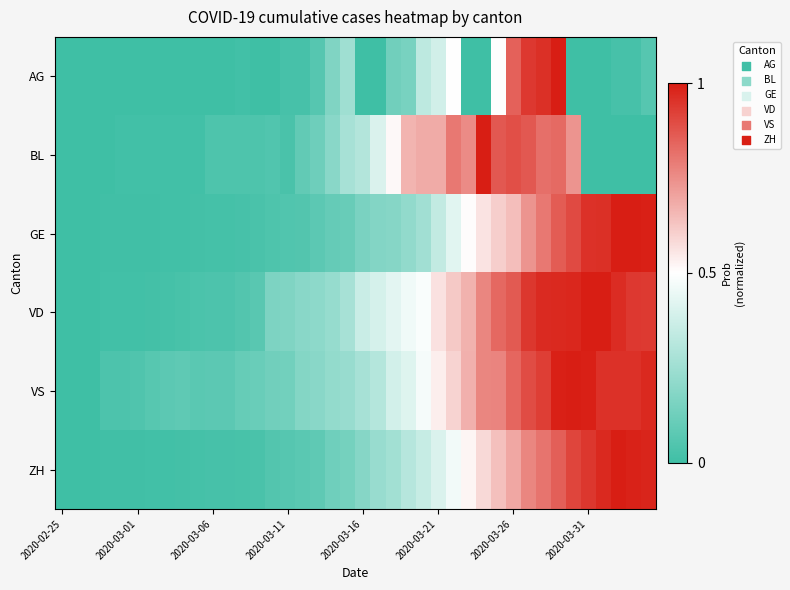

At how many categories does at least one series exceed 0?

39